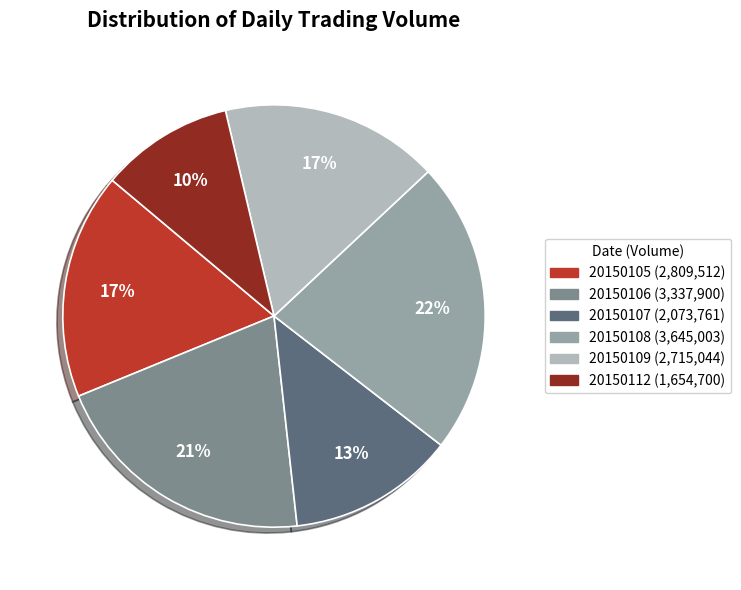

What is the ratio of the value at 20150108 to the value at 20150112?

2.2